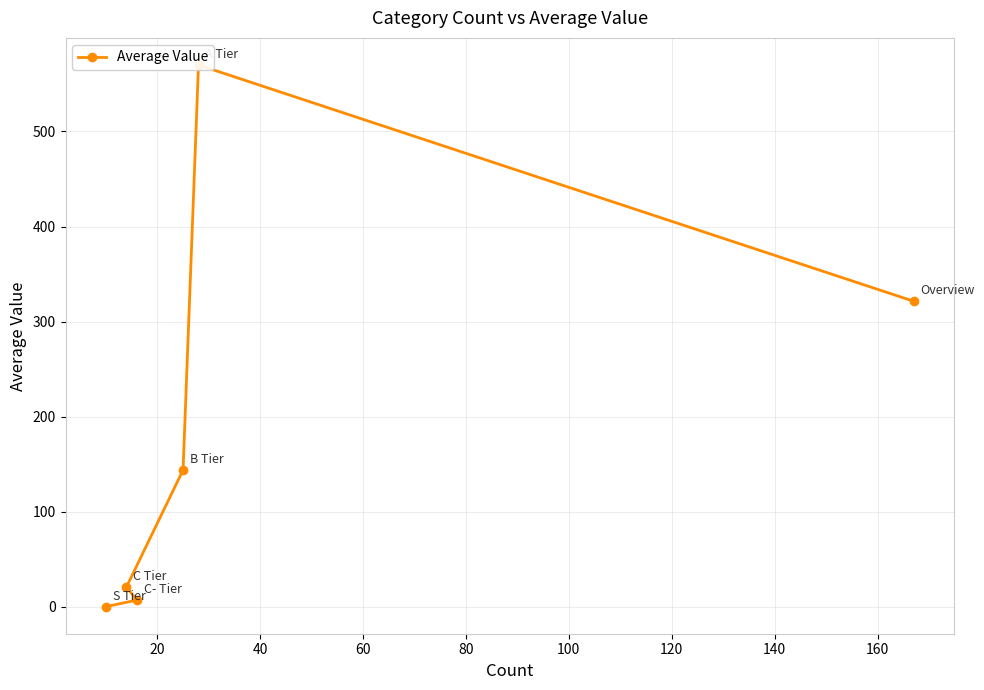

How many points are higher than both their immediate neighbors (excluding endpoints)?

1